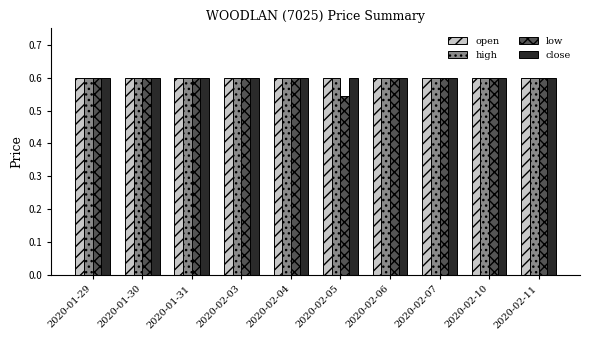

What is the label of the 9th bar from the left?

2020-02-10